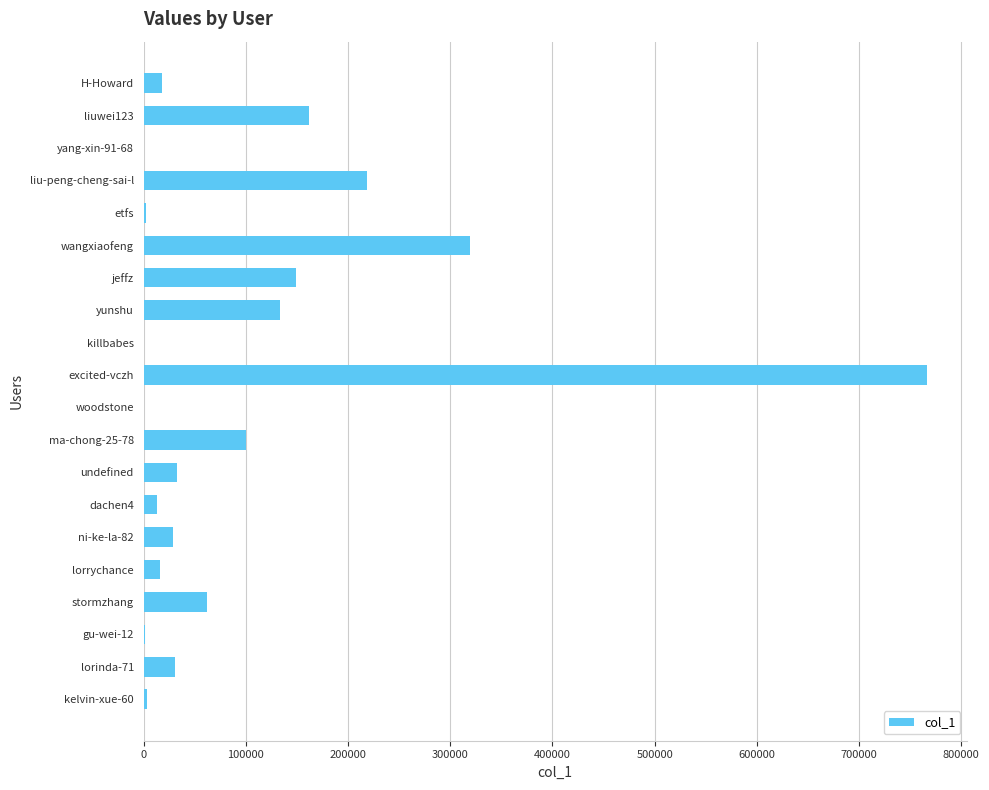

Where is the data nearest to the value 383384?

wangxiaofeng